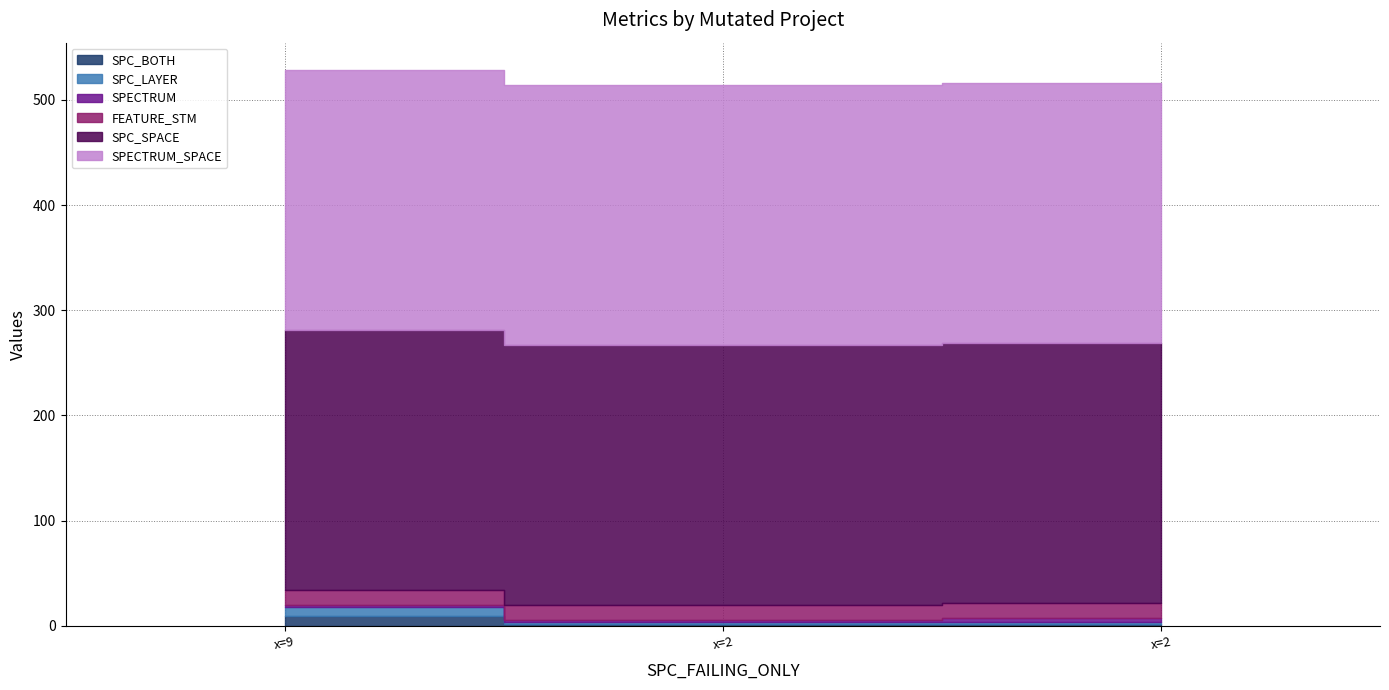

What is the minimum value for SPECTRUM?

2